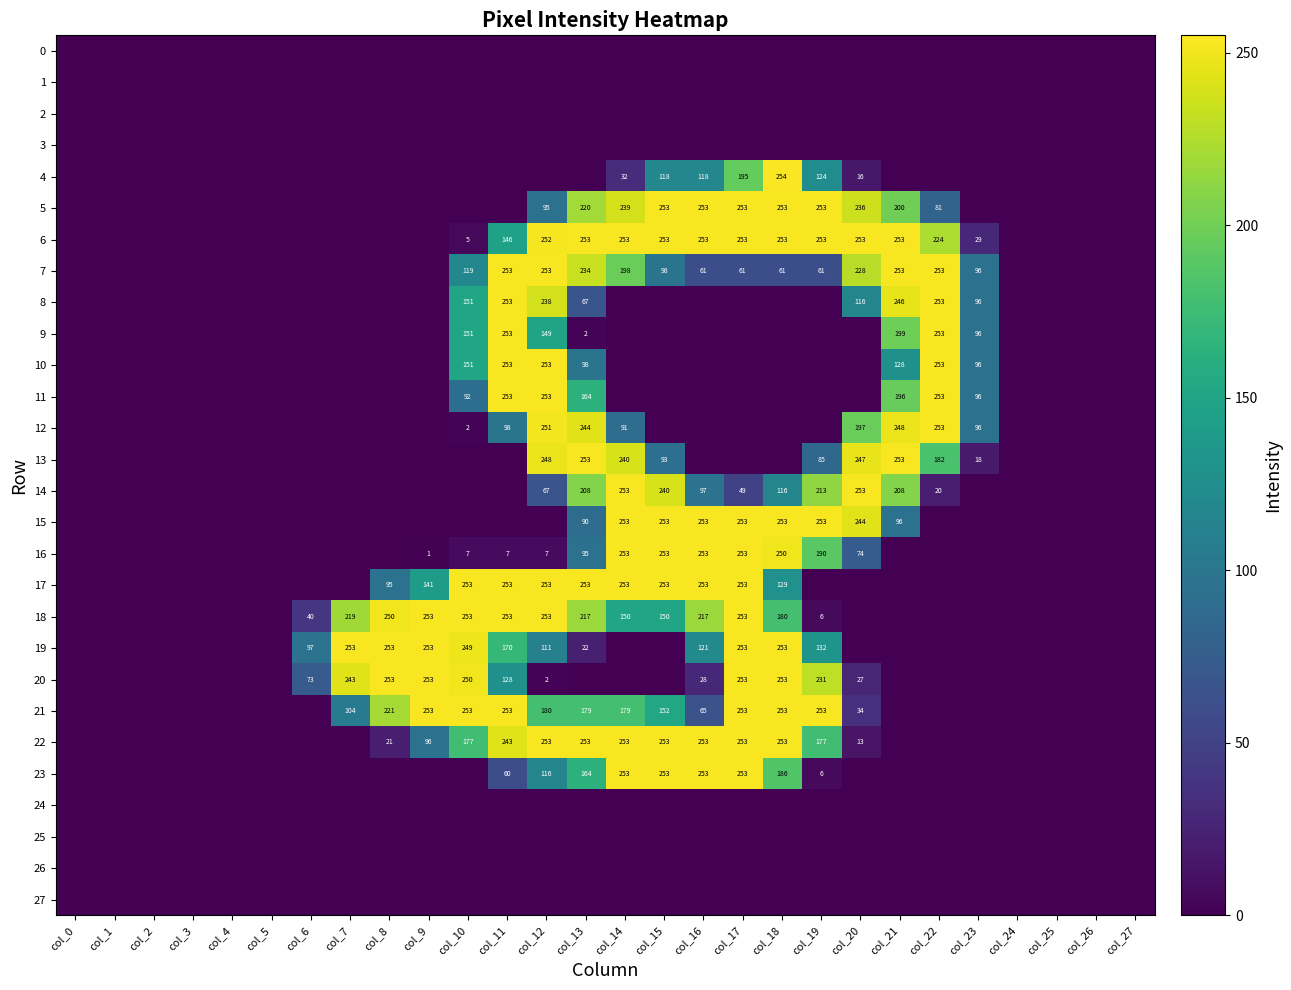

True or false: 23 has a value of 370 at col_14.

False